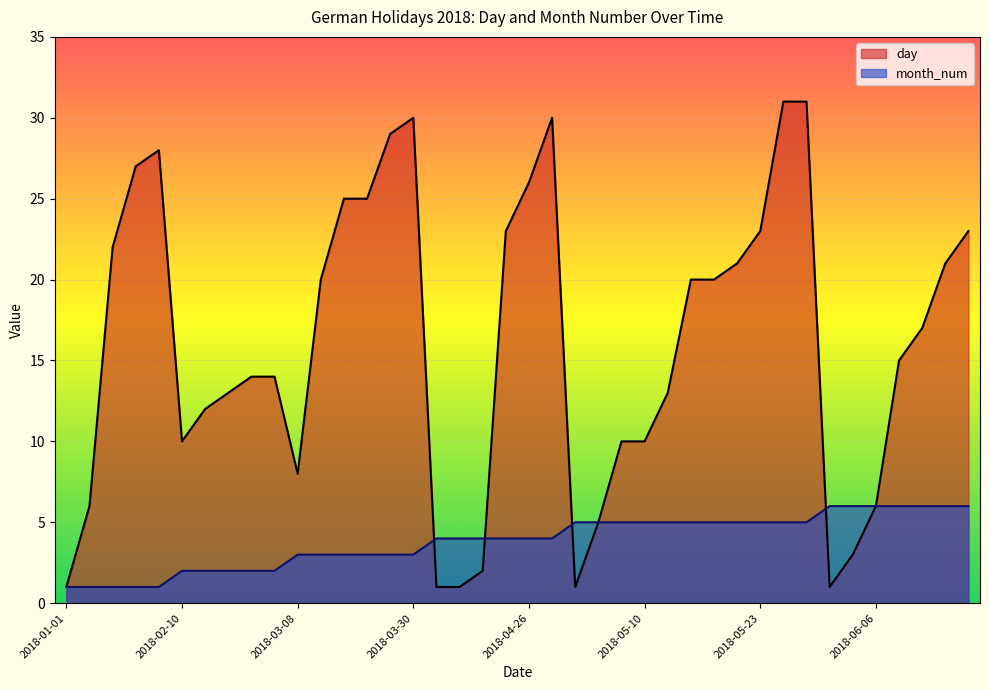

How many values in the month_num series are below 4?

16